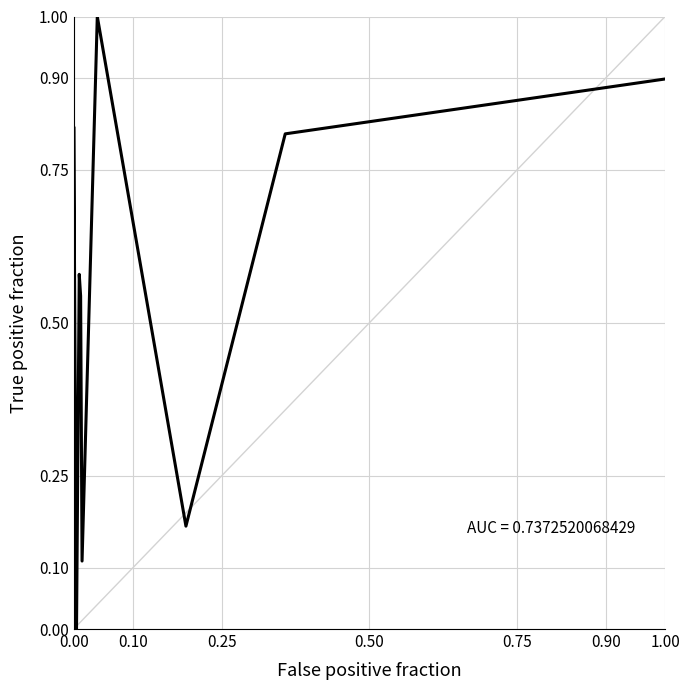

What is the maximum value shown in the chart?

1.0